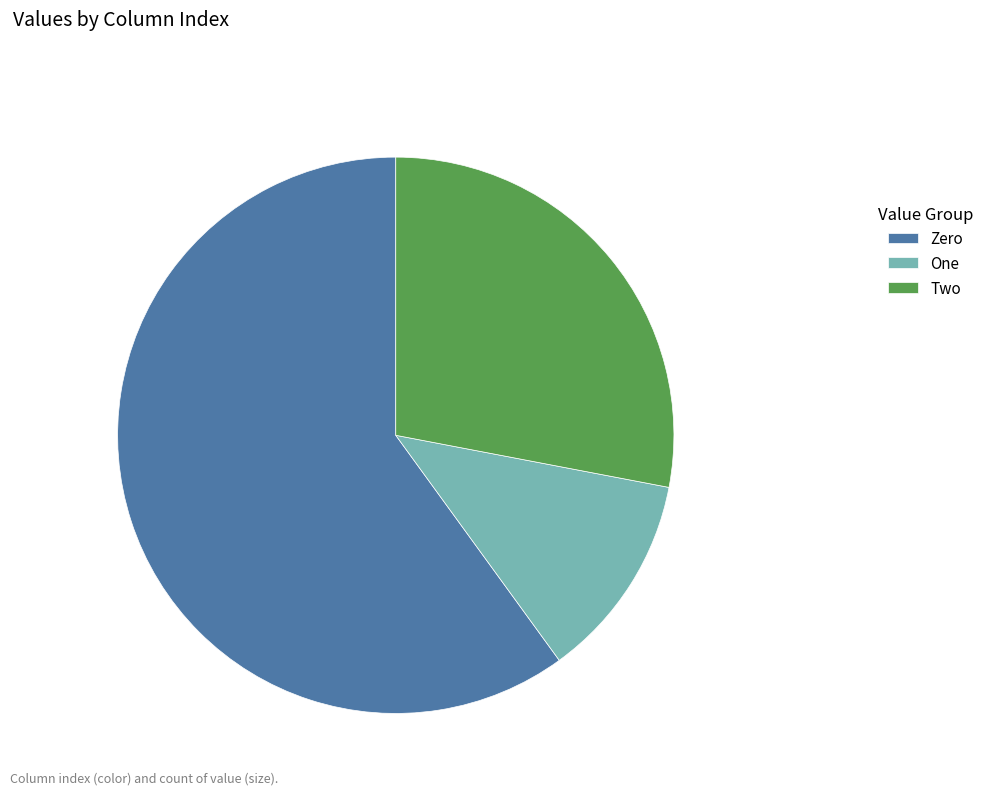

Is the sum of Two and Zero greater than half?

Yes